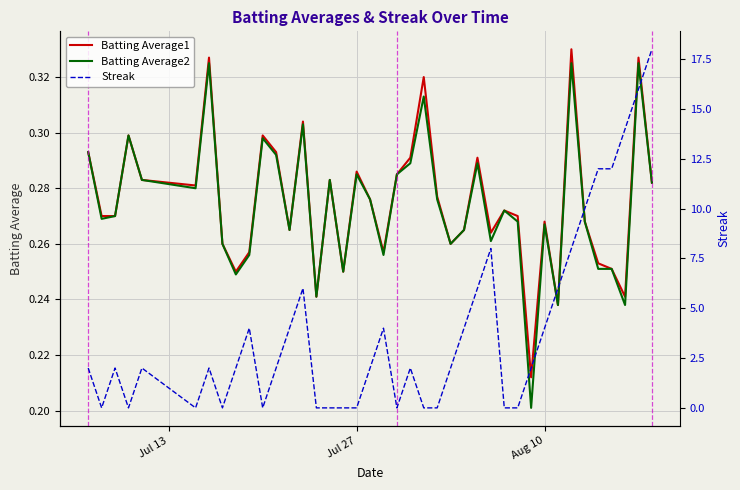

Which series has the largest range (max minus min)?

Streak